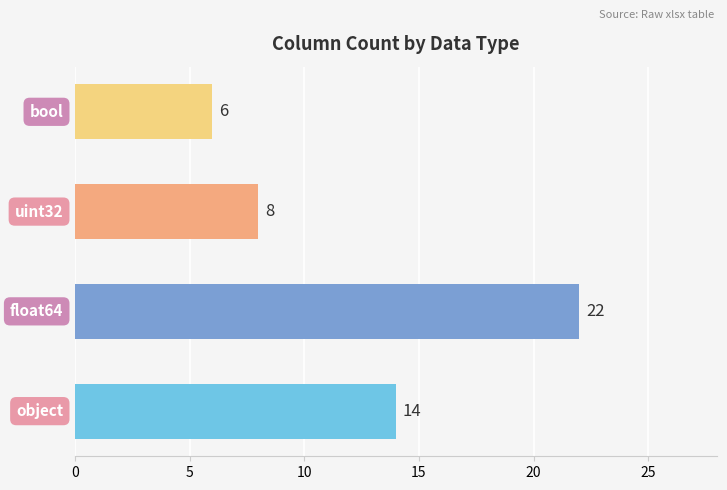

What is the minimum value shown in the chart?

6